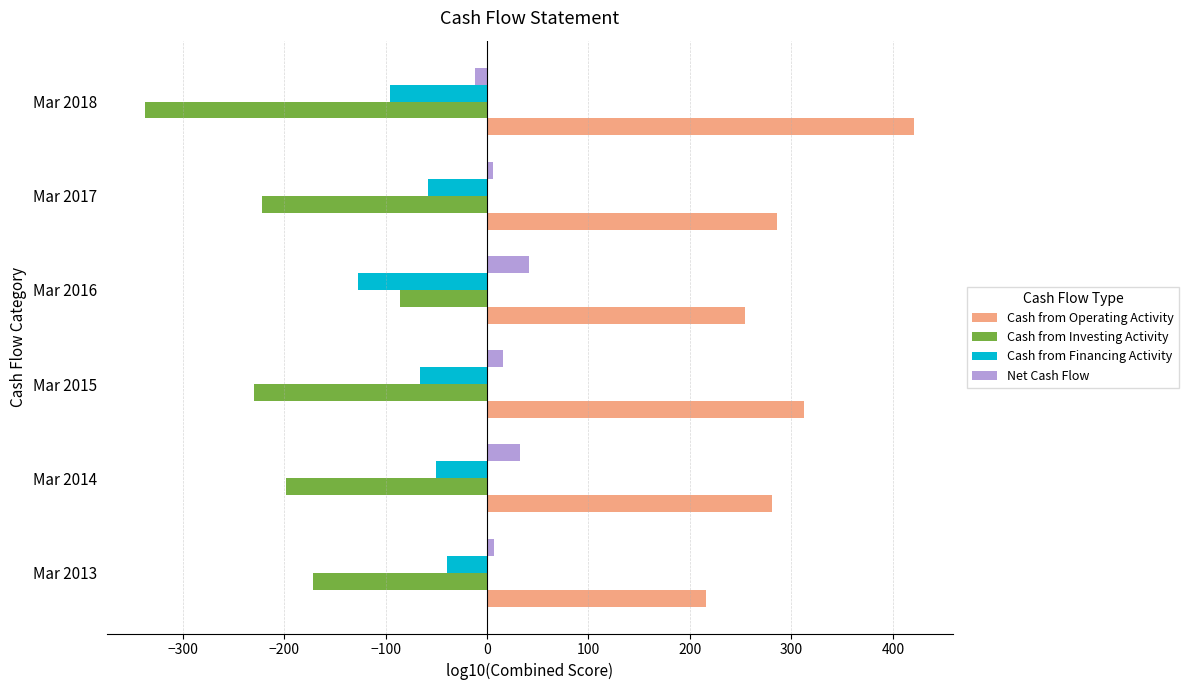

What is the difference between the maximum and minimum values in the Cash from Operating Activity series?

205